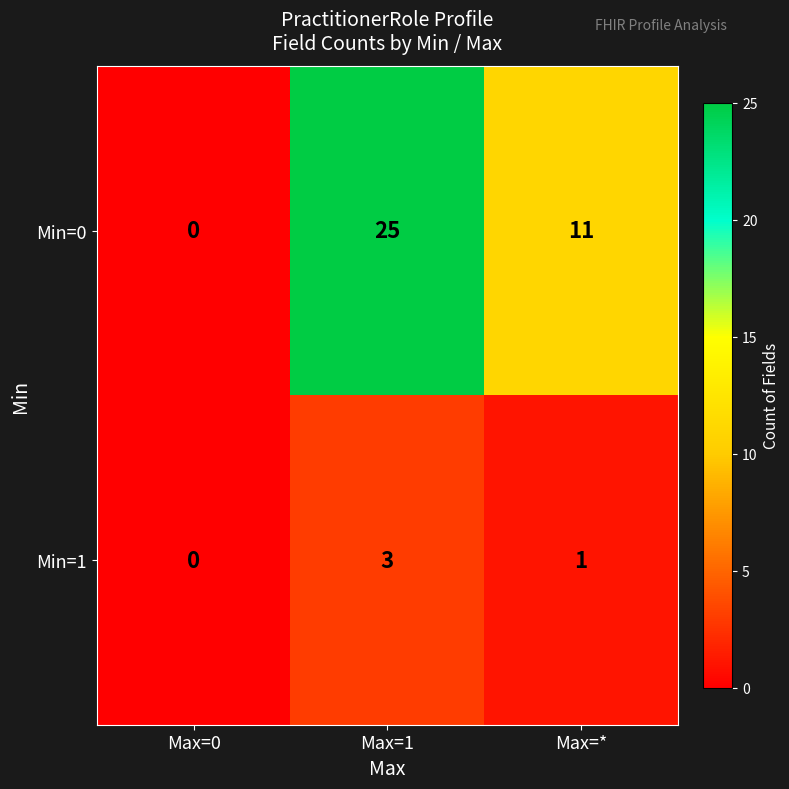

At which label does Min=0 first exceed 11?

Max=1